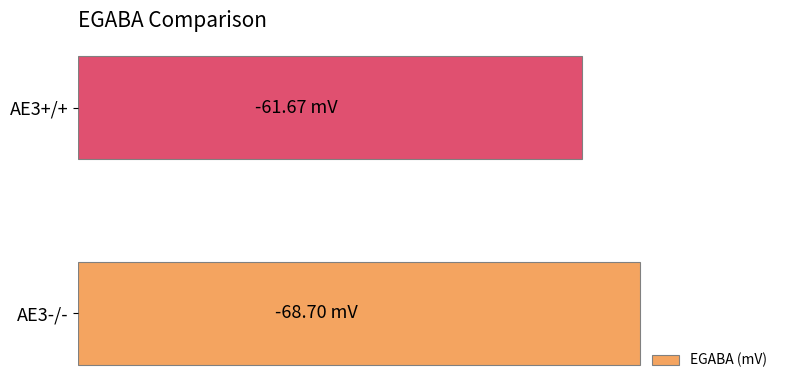

Rank the categories by value from highest to lowest.

AE3-/-, AE3+/+